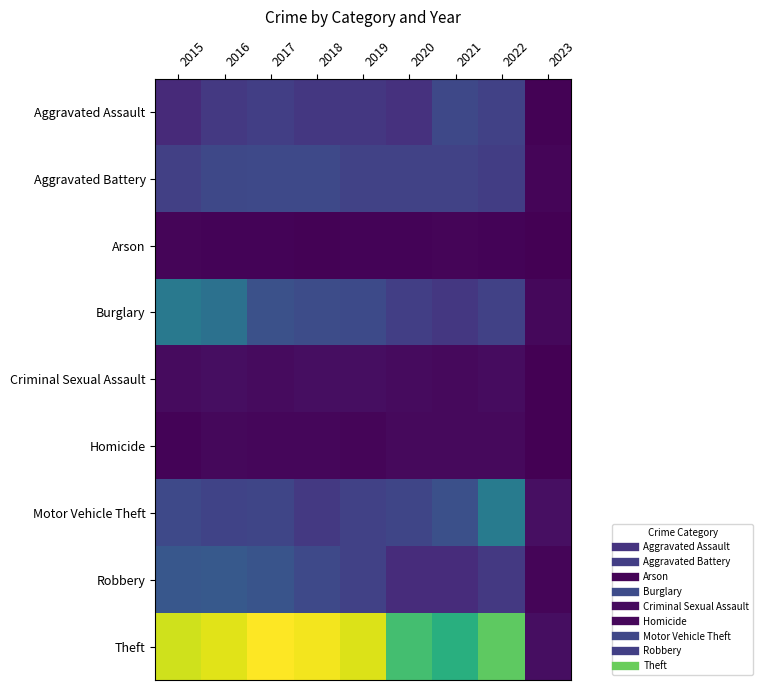

Reading left to right, what are all the values shown in this chart?

Aggravated Assault: 2015=164	2016=225	2017=251	2018=220	2019=220	2020=192	2021=295	2022=265	2023=9
Aggravated Battery: 2015=260	2016=298	2017=303	2018=302	2019=267	2020=269	2021=270	2022=248	2023=20
Arson: 2015=22	2016=14	2017=12	2018=8	2019=16	2020=12	2021=18	2022=16	2023=1
Burglary: 2015=552	2016=505	2017=339	2018=319	2019=308	2020=252	2021=220	2022=261	2023=28
Criminal Sexual Assault: 2015=43	2016=51	2017=41	2018=51	2019=54	2020=39	2021=33	2022=44	2023=1
Homicide: 2015=13	2016=28	2017=27	2018=23	2019=21	2020=34	2021=38	2022=36	2023=1
Motor Vehicle Theft: 2015=299	2016=272	2017=285	2018=225	2019=262	2020=287	2021=332	2022=567	2023=55
Robbery: 2015=372	2016=381	2017=356	2018=302	2019=264	2020=174	2021=175	2022=227	2023=17
Theft: 2015=1263	2016=1297	2017=1359	2018=1337	2019=1288	2020=954	2021=856	2022=1023	2023=54